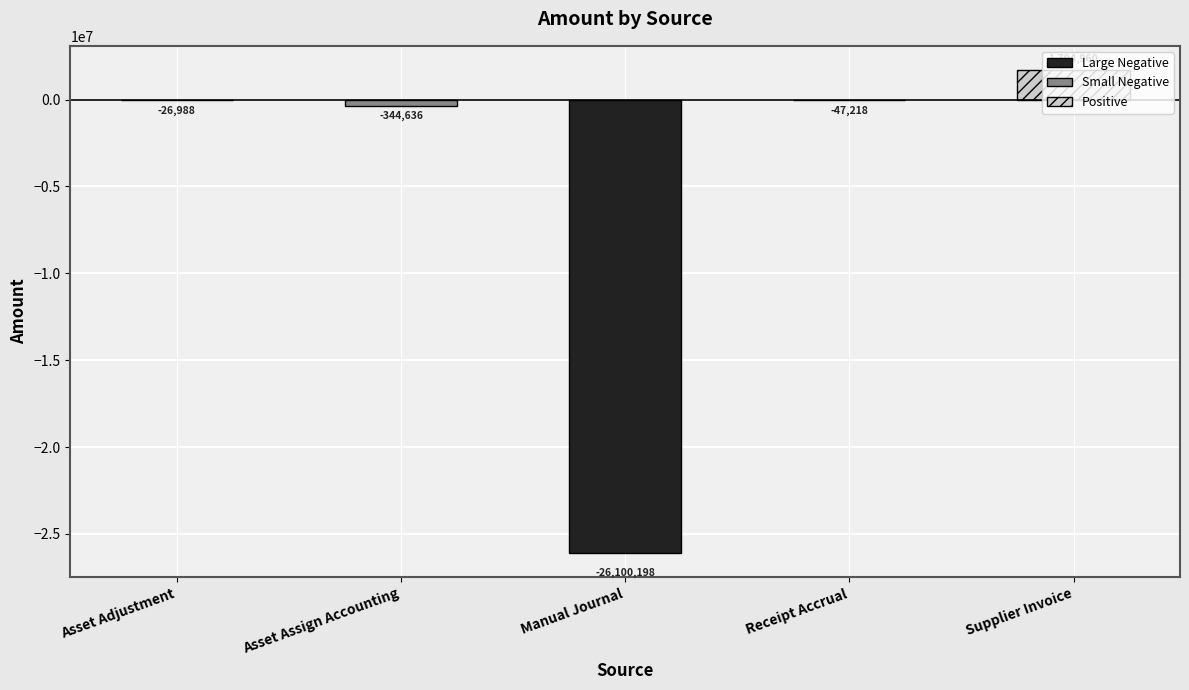

The value at Supplier Invoice is 2758731.0. True or false?

False